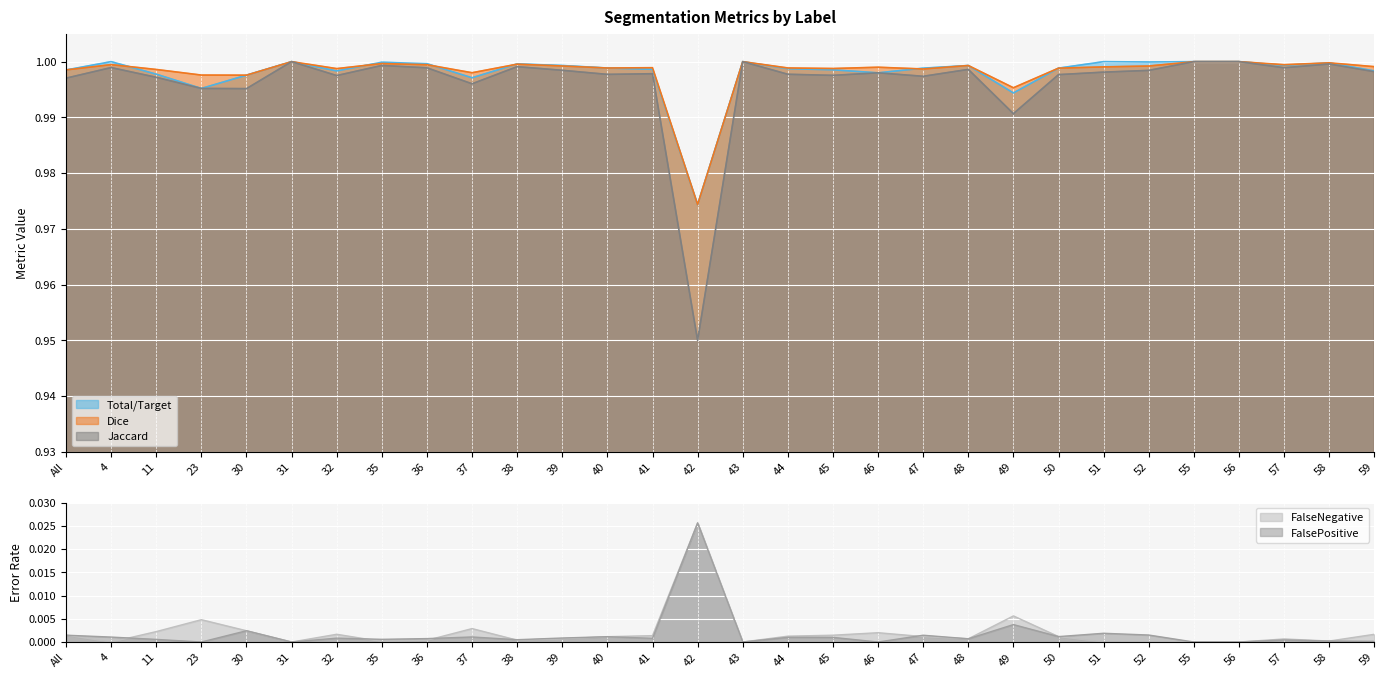

True or false: Dice has more than 1 interior local peaks.

True